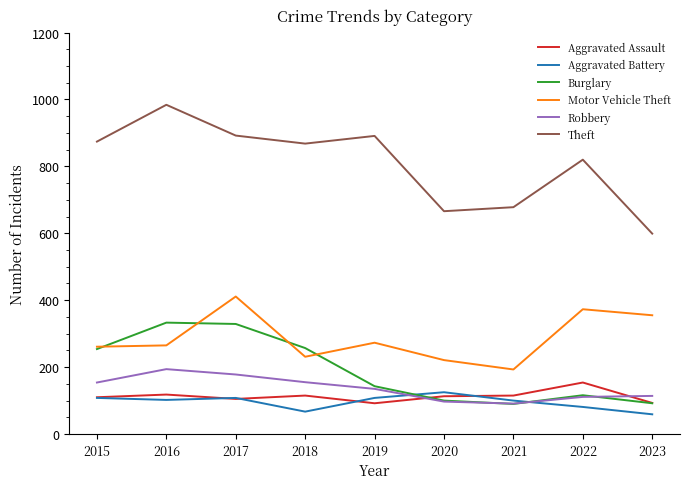

Between which two adjacent categories do Robbery and Aggravated Battery first intersect?

2019 and 2020